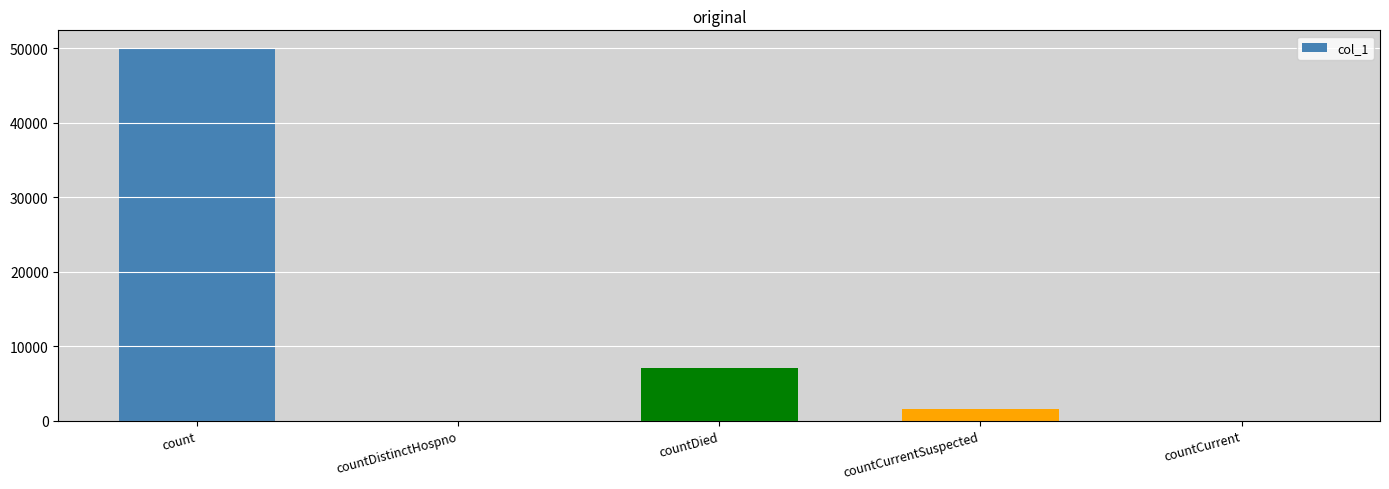

What is the approximate value at count?

49936